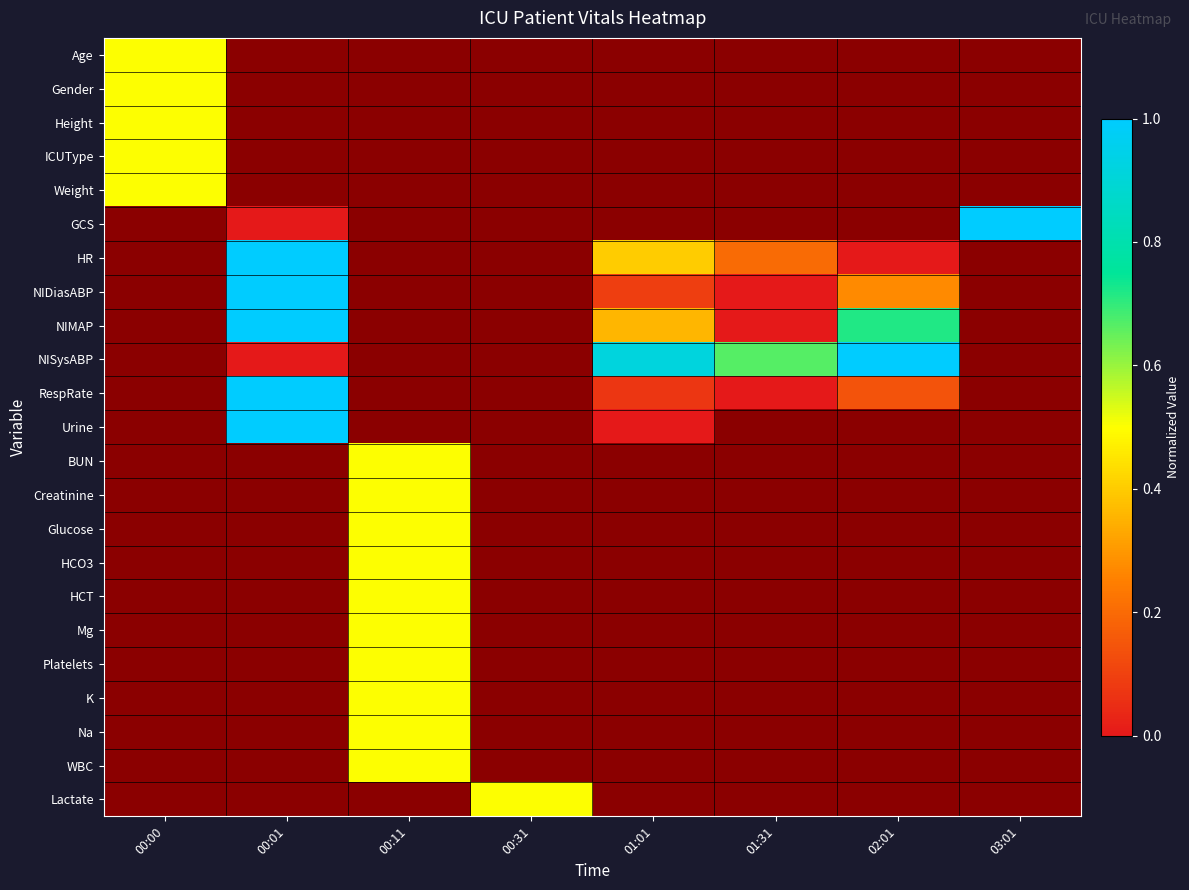

List the labels in order of Age value, largest first.

00:00, 00:01, 00:11, 00:31, 01:01, 01:31, 02:01, 03:01